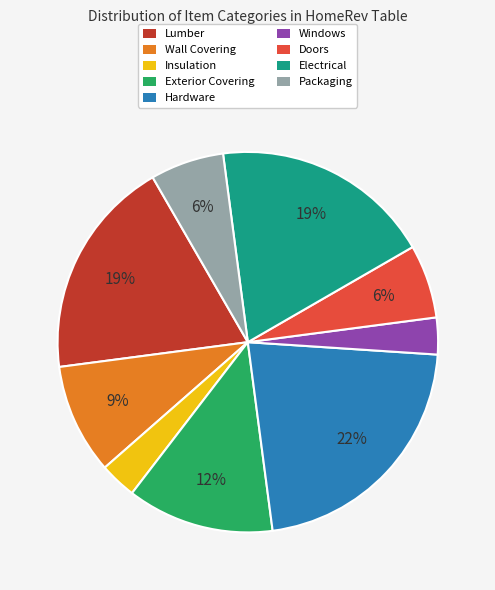

Does Wall Covering represent more than half of the total?

No